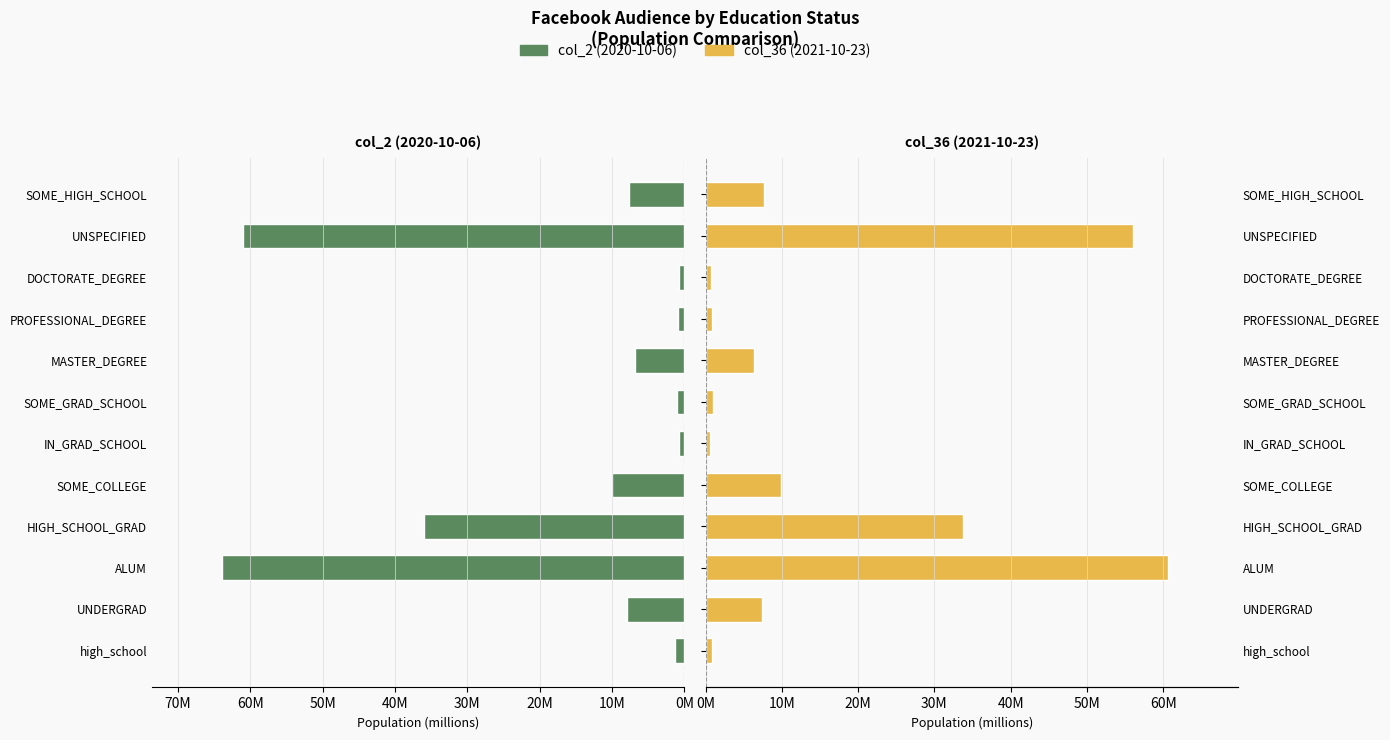

Reading right to left, extract all data points from this chart.

col_2 (Oct 2020): 7.7	61.0	0.7	0.9	6.8	1.0	0.8	10.0	36.0	64.0	7.9	1.3
col_36 (Oct 2021): 7.6	56.1	0.7	0.8	6.3	0.9	0.6	9.9	33.7	60.7	7.4	0.8